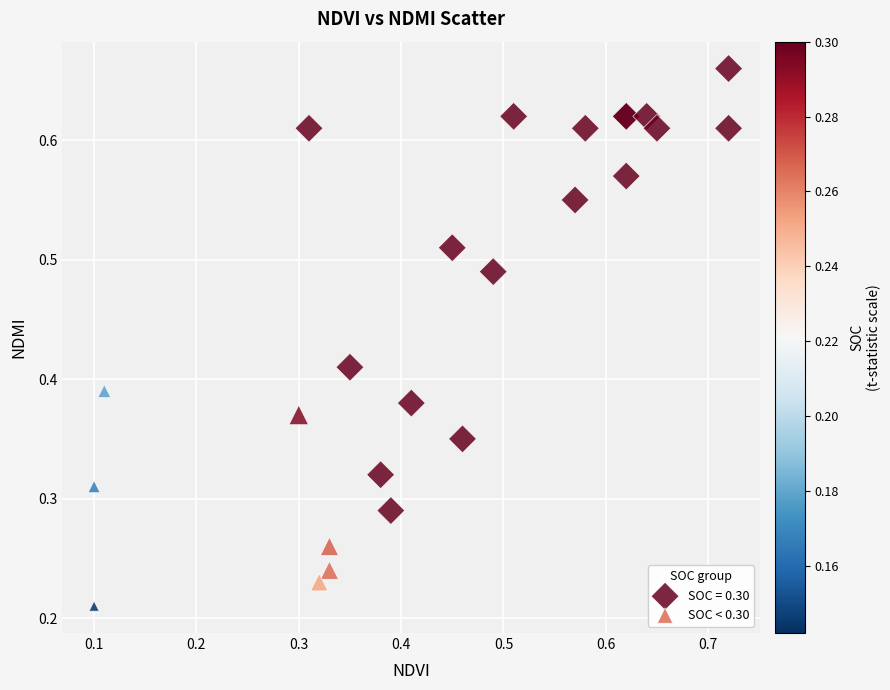

Which series contains the highest Y value?

SOC = 0.30